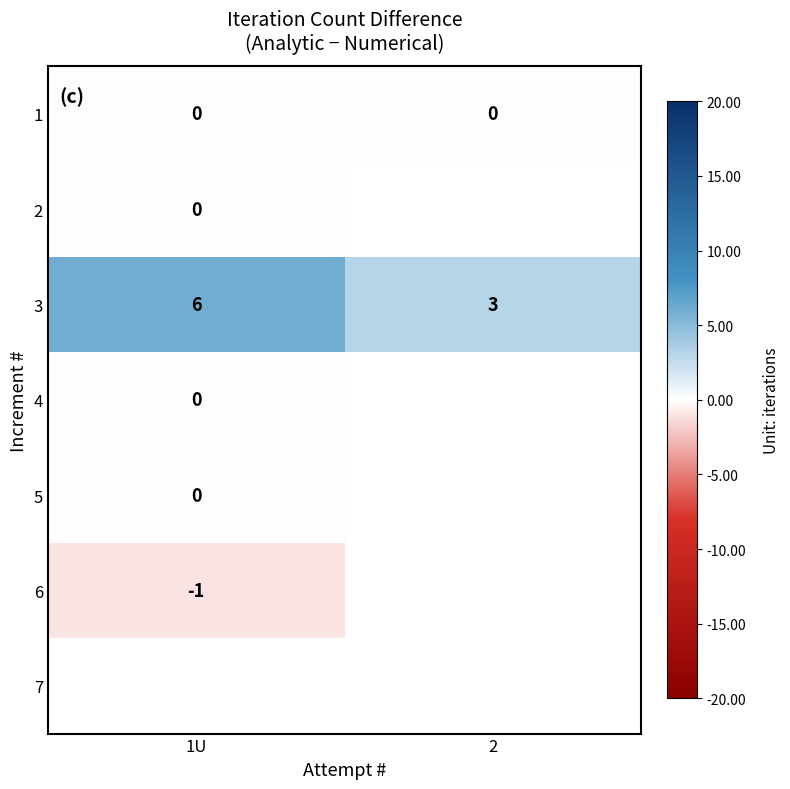

What is the sum of all 3 values?

9